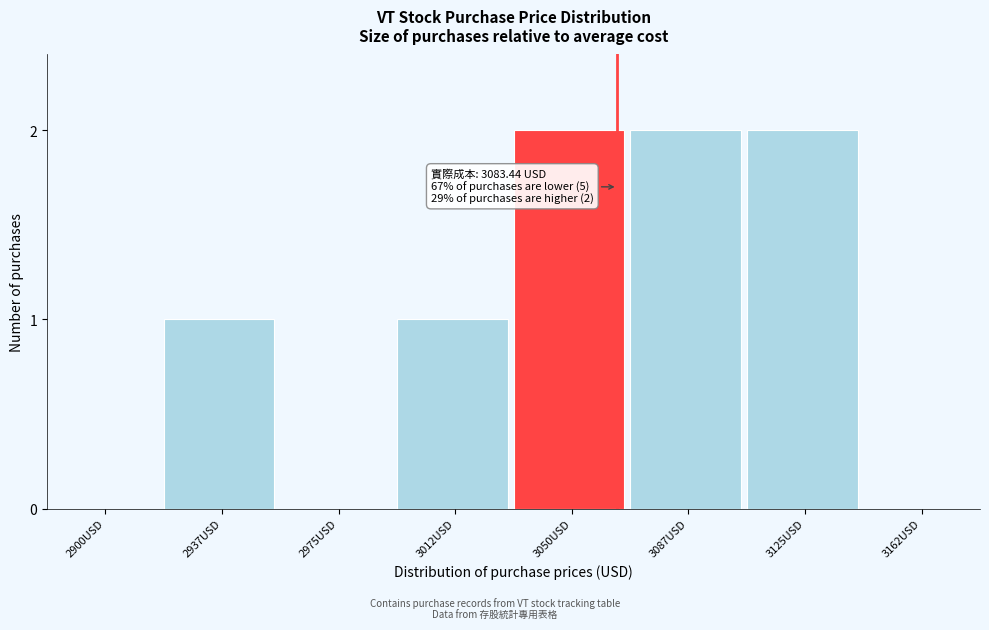

Is it true that the value at 2975USD is 0?

True